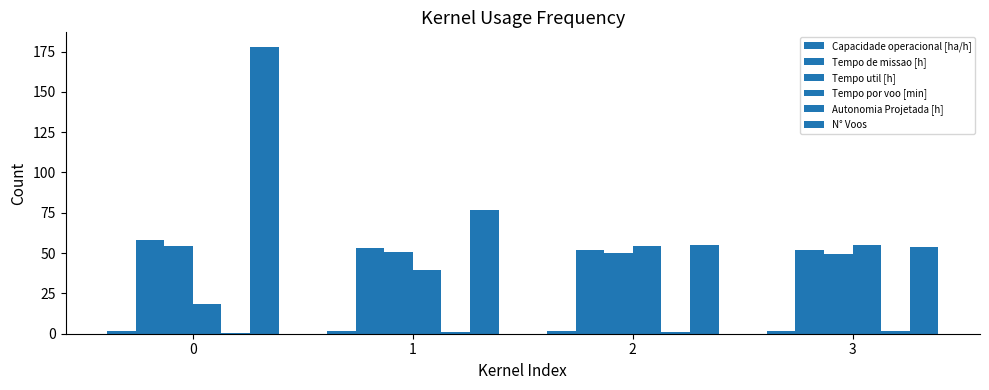

What is the maximum value for N° Voos?

178.0